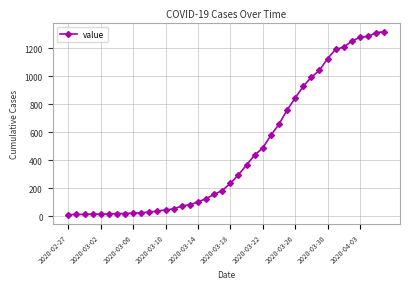

What is the difference between the second highest and second lowest values?

1296